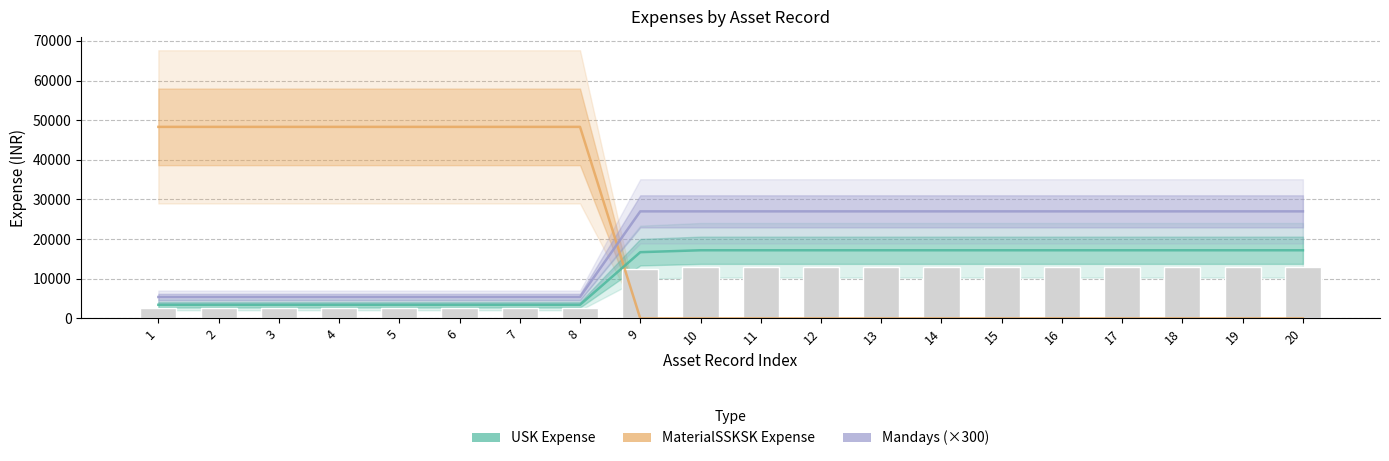

What is the sum of all USK Expense values?

233300